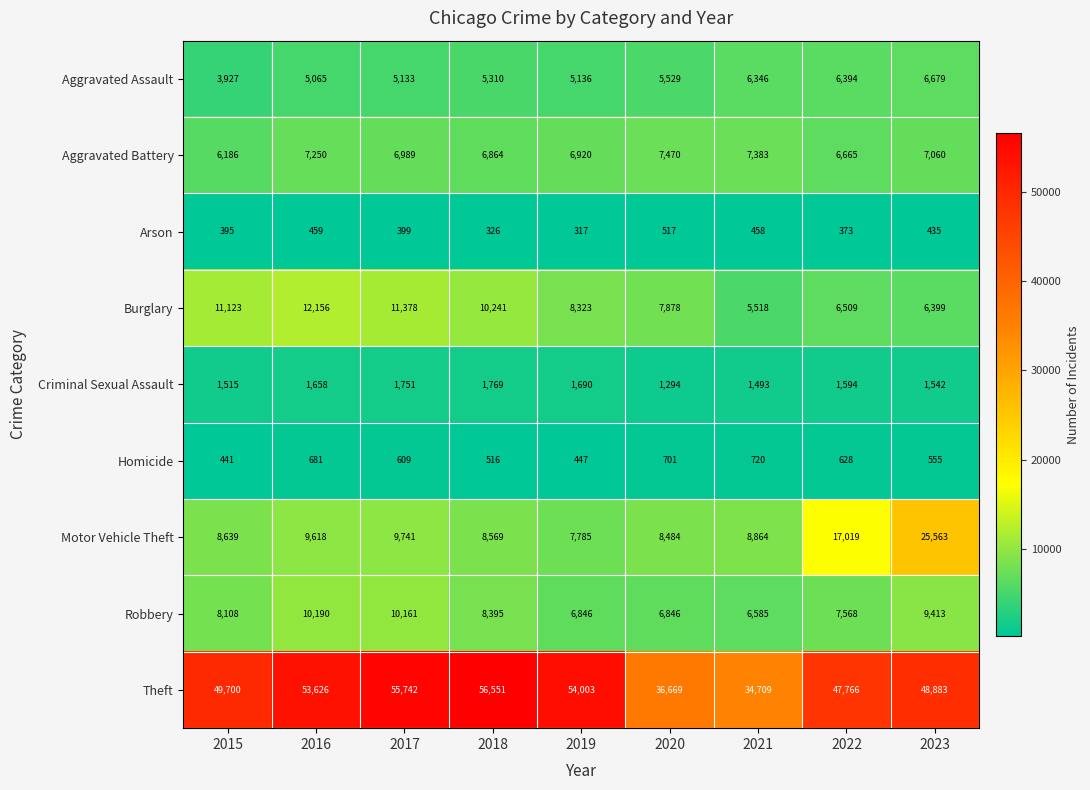

Is it true that Burglary equals 7878 at 2020?

True